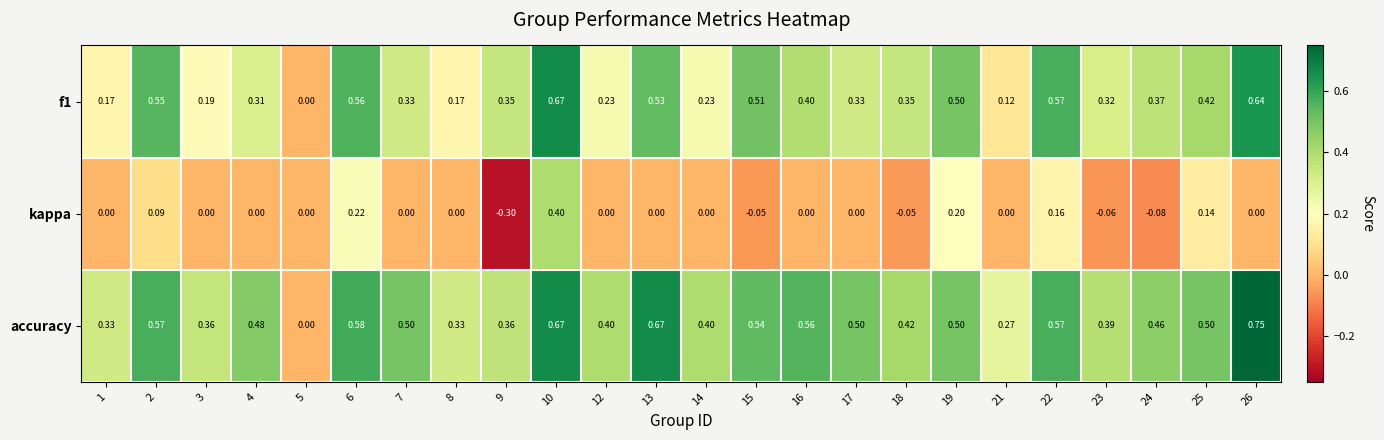

Which series has the largest range (max minus min)?

accuracy